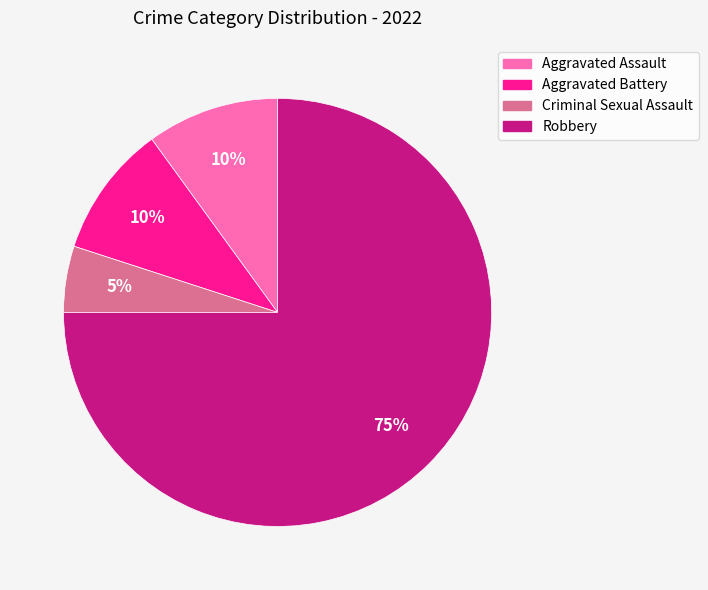

To the nearest percent, what is the combined percentage of Robbery and Aggravated Battery?

85%